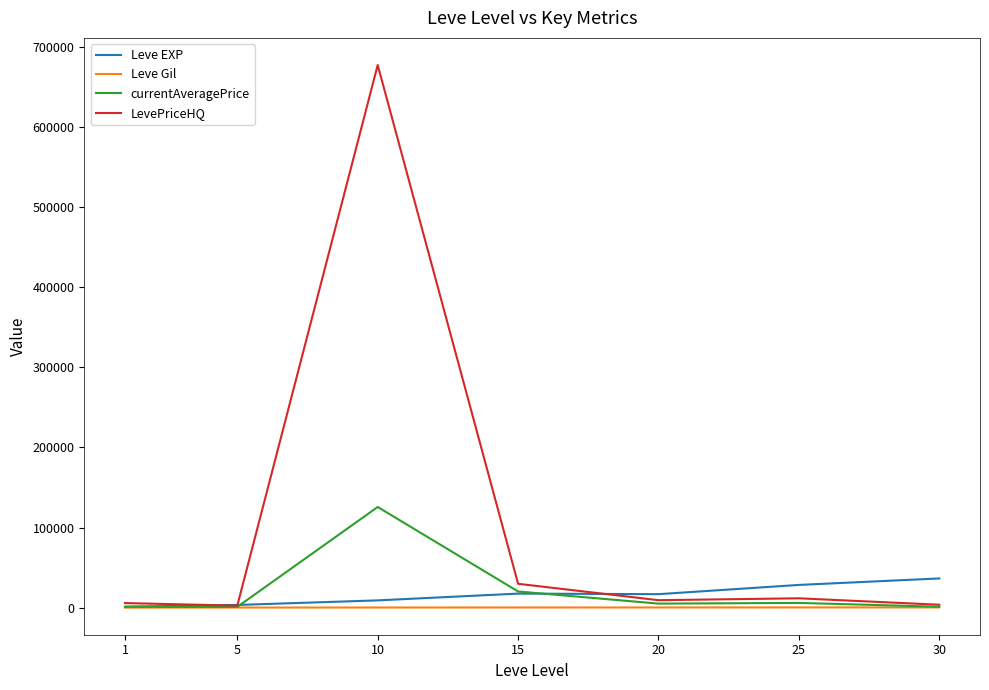

Which series has the largest range (max minus min)?

LevePriceHQ